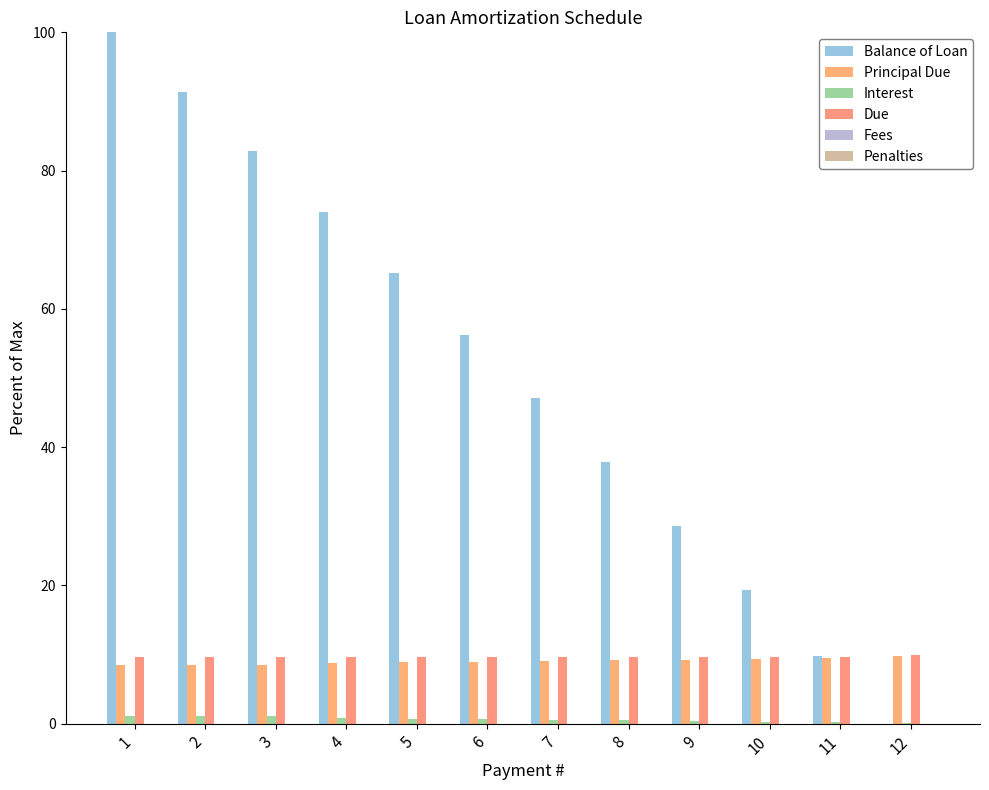

Are the bars horizontal?

No